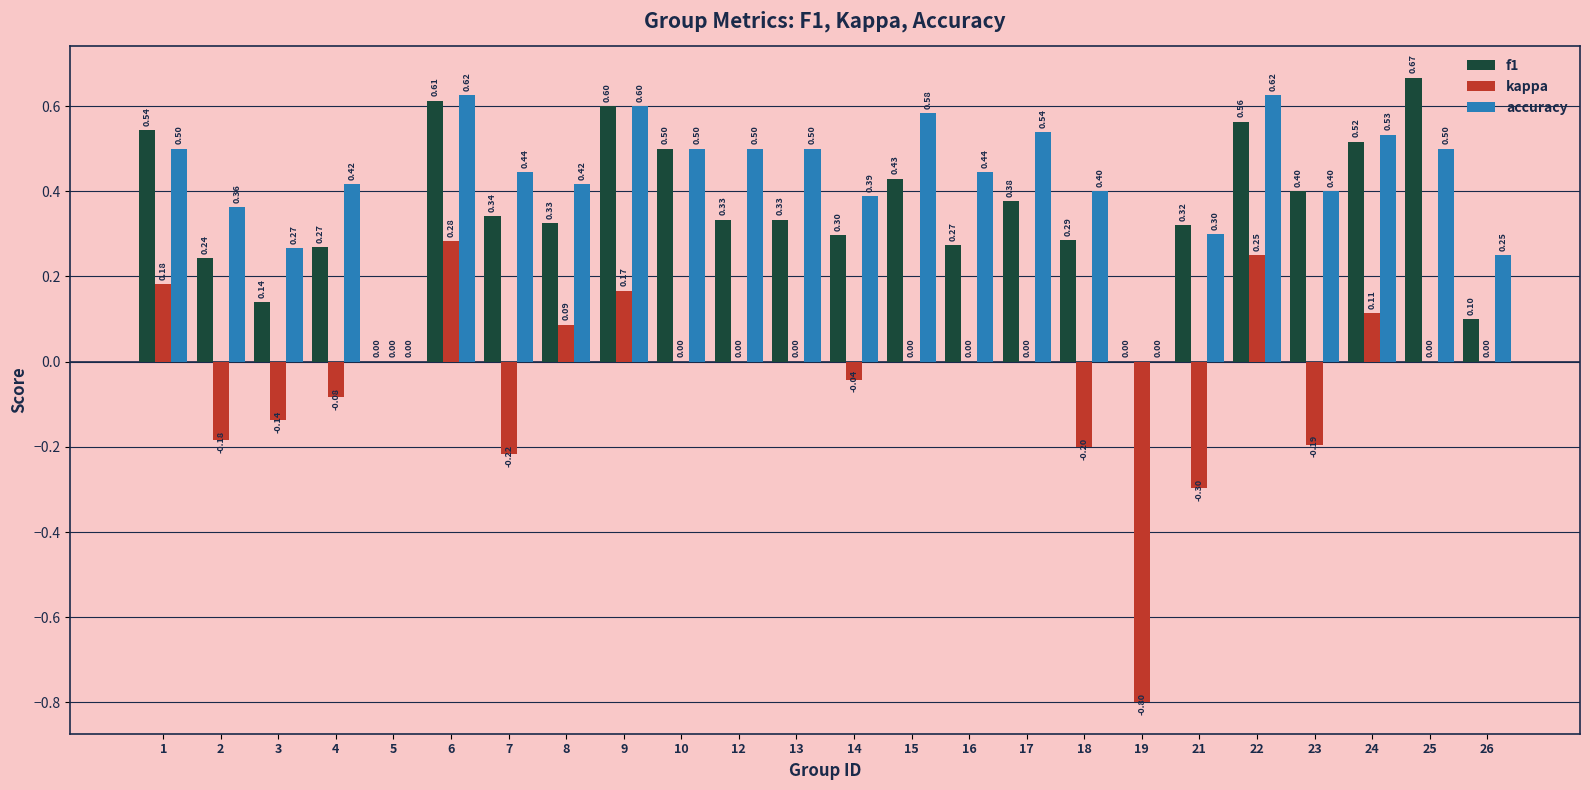

Between 19 and 25, which series saw the biggest shift?

kappa